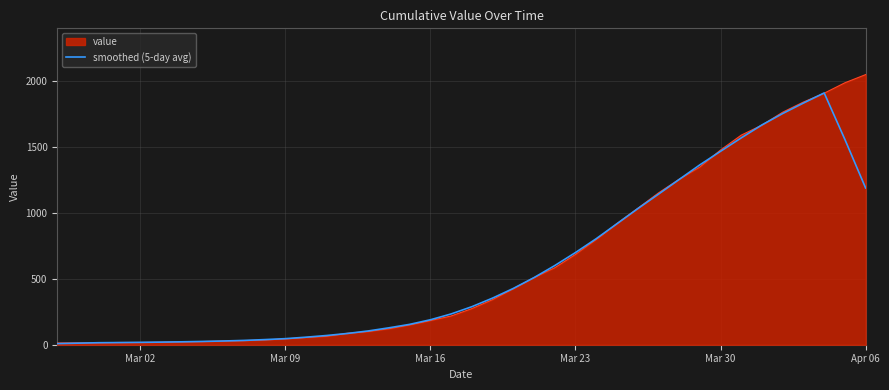

What is the highest value of the value series?

2049.0